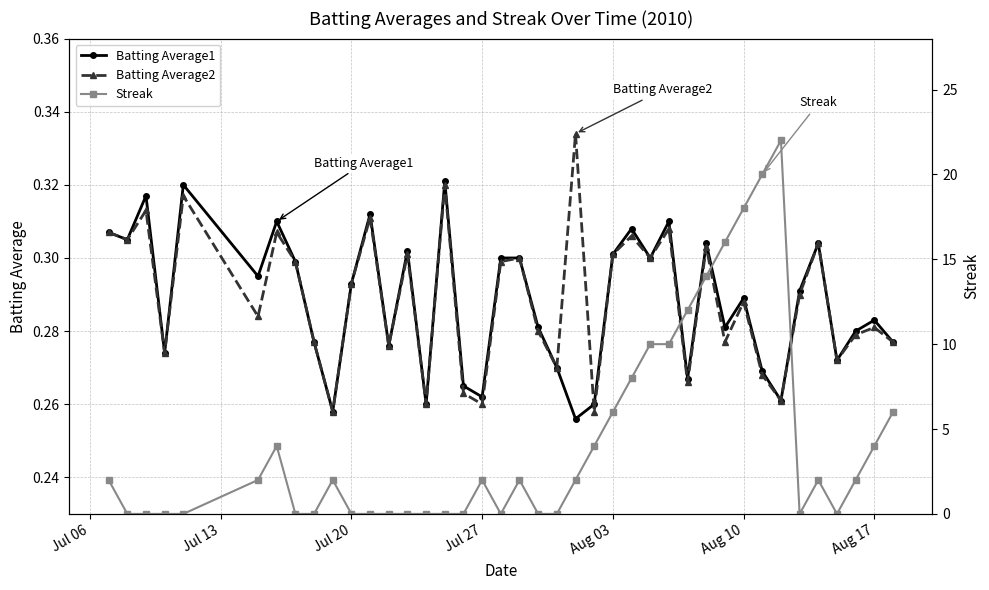

How many data points does each series have?

40